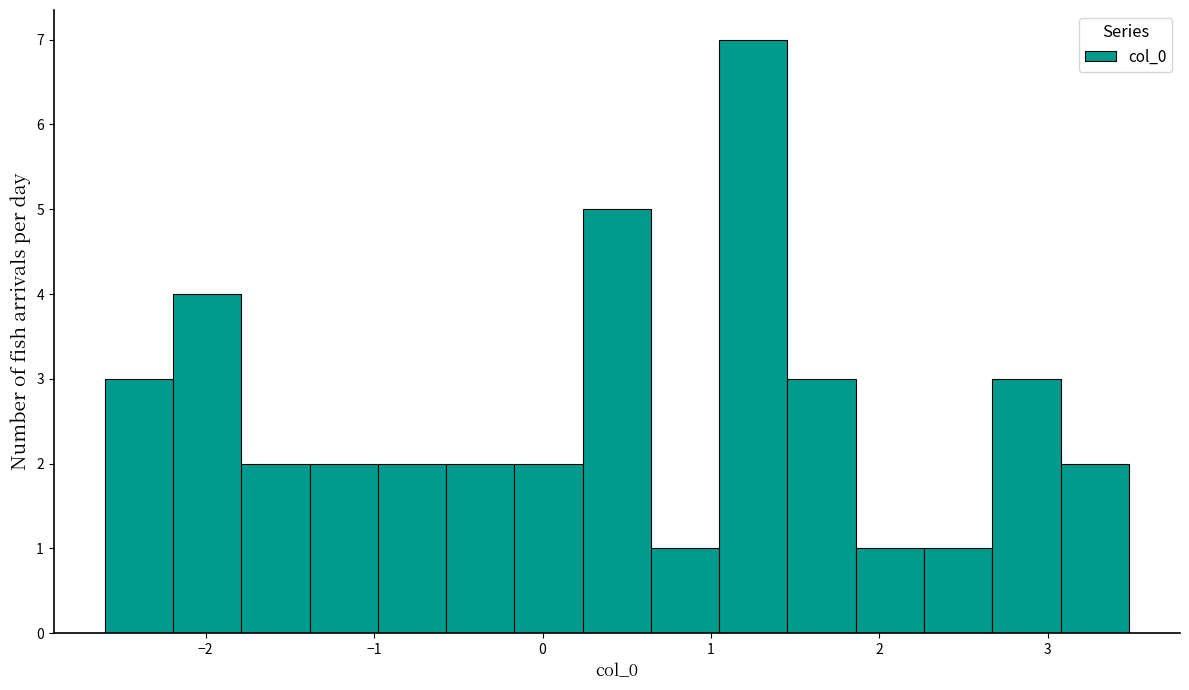

Over which range of the x-axis is the bar tallest?

1.0 to 1.5